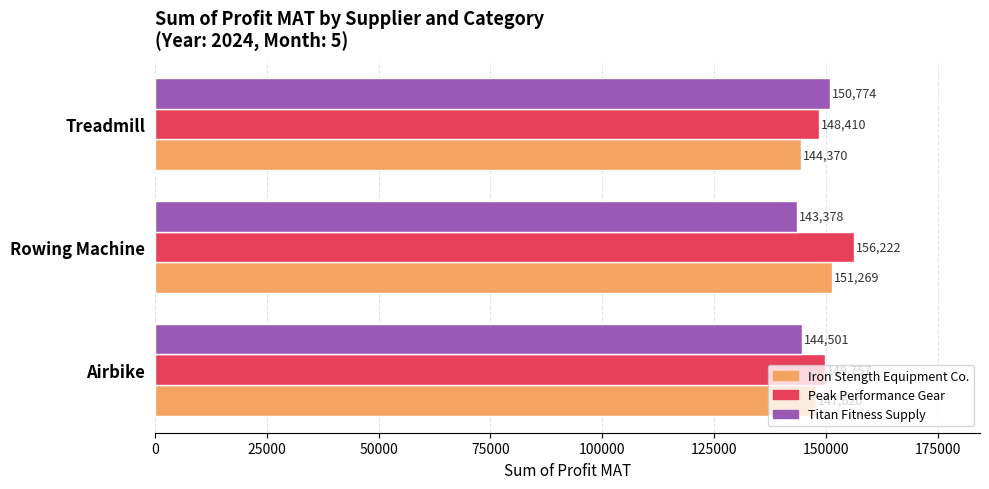

What value does the Peak Performance Gear series have at Airbike?

149757.3